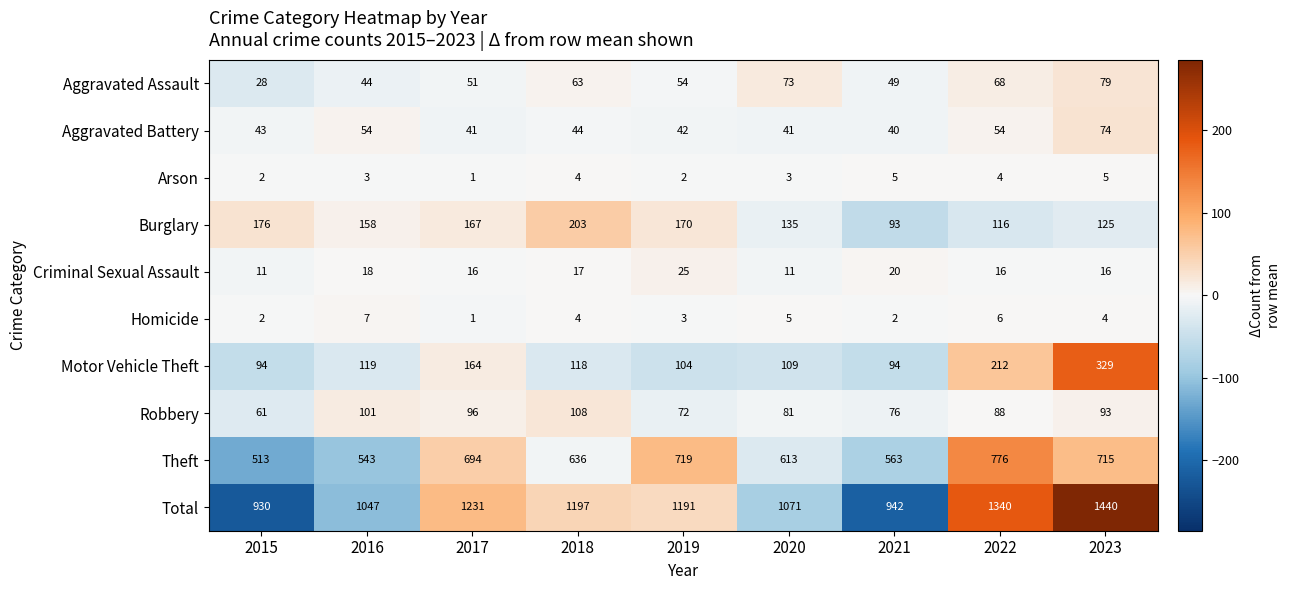

Which series has the largest range (max minus min)?

Total